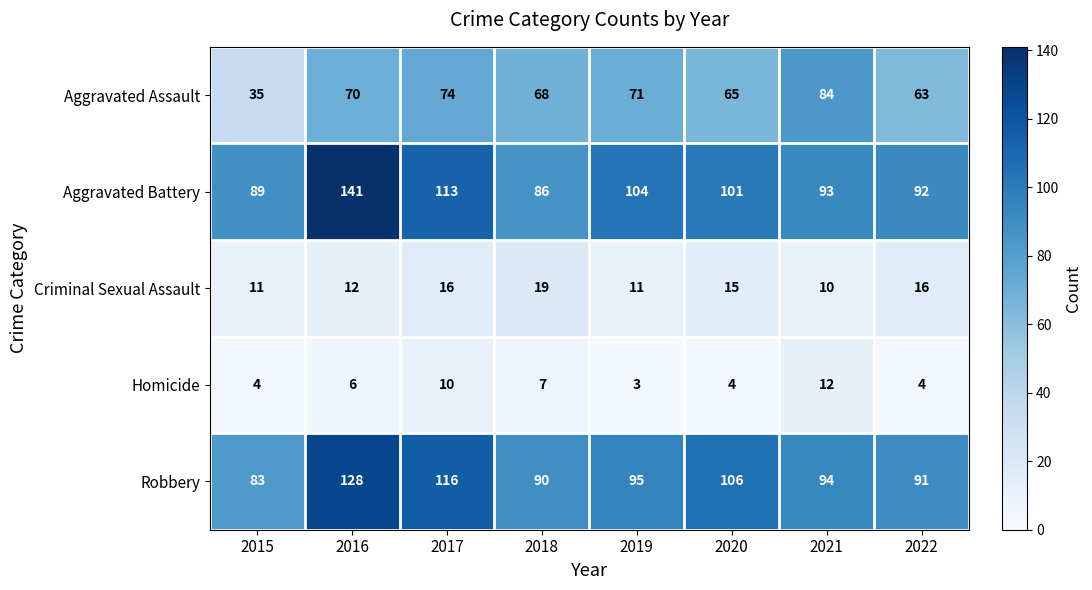

Which series changed the most between 2017 and 2022?

Robbery